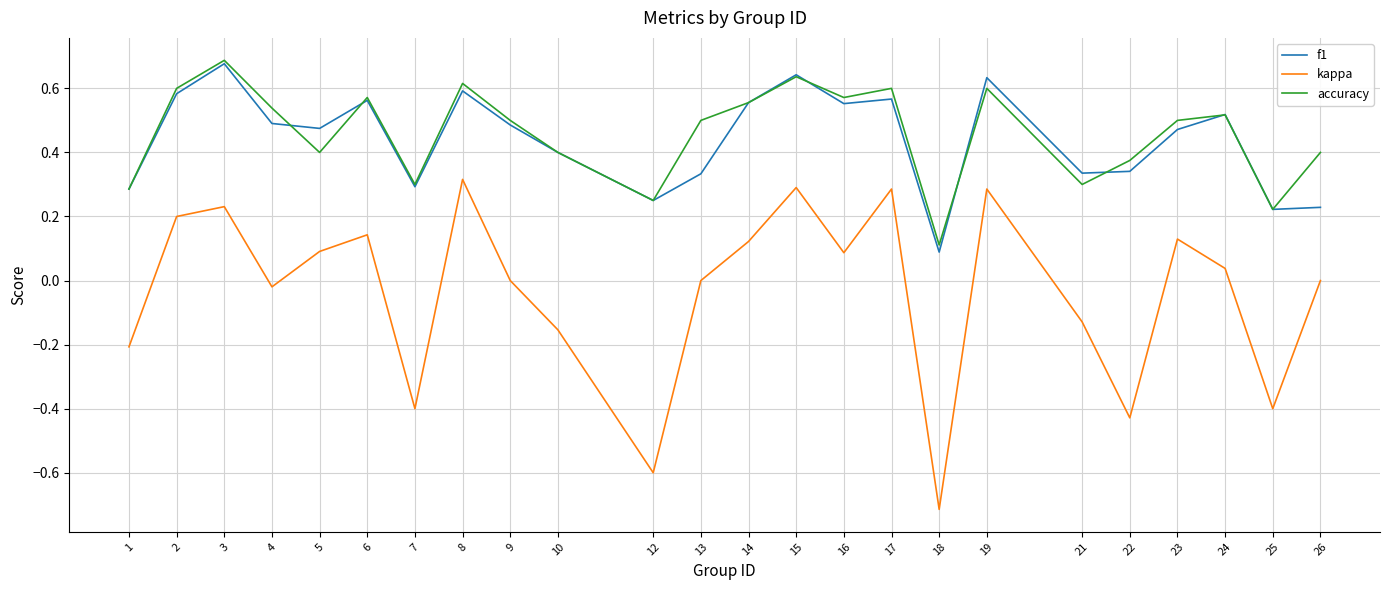

The kappa series shows 0.5 at 15. True or false?

False